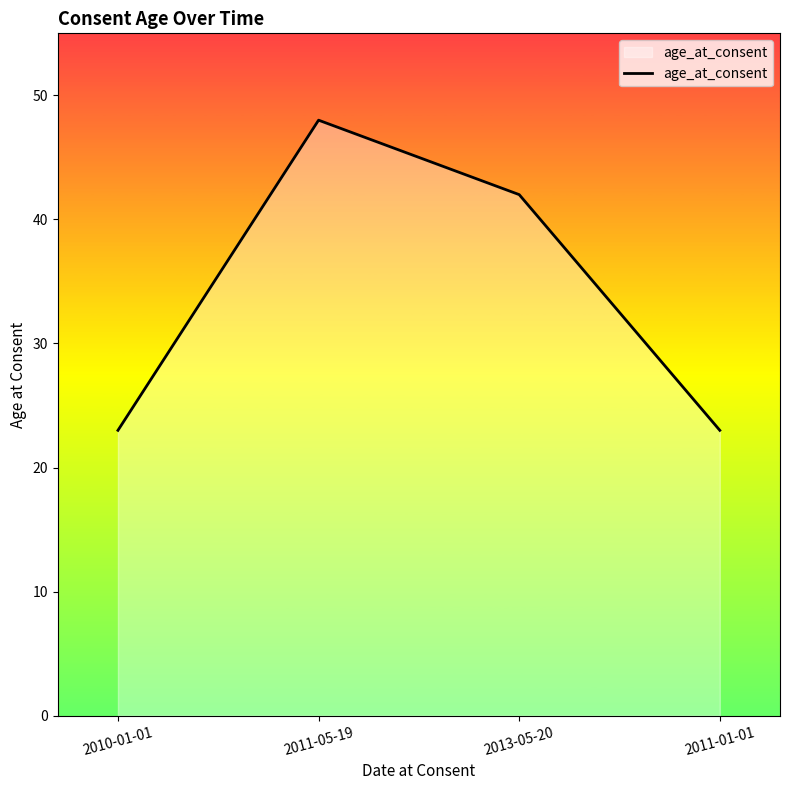

How many values are below 42?

2